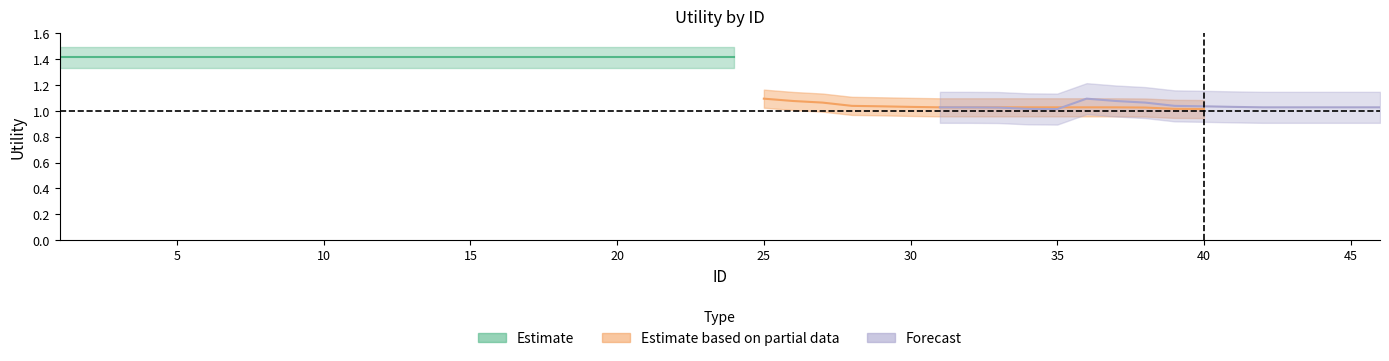

What is the maximum value for Estimate based on partial data?

1.1